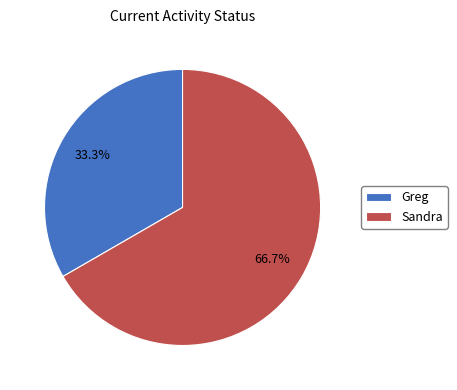

Is it true that Greg is 26% of the pie?

False